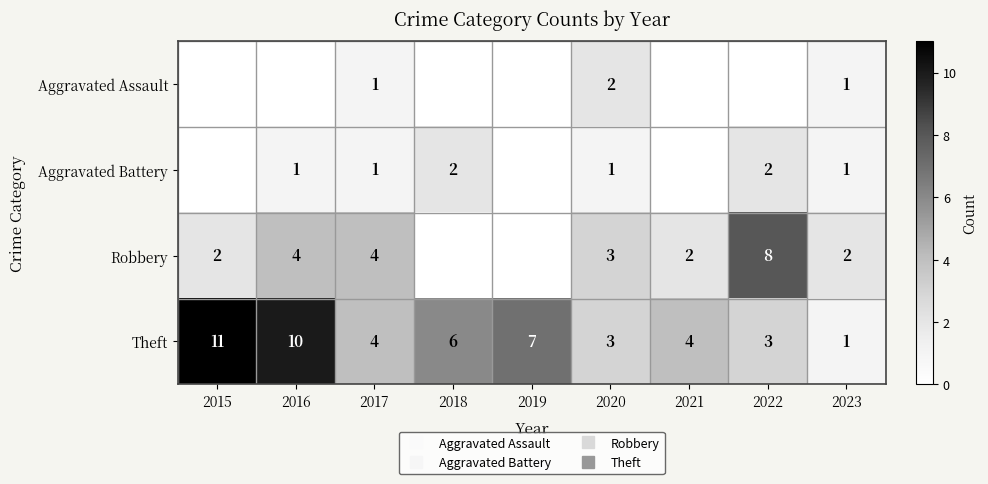

How many positive values does the Aggravated Assault series have?

3